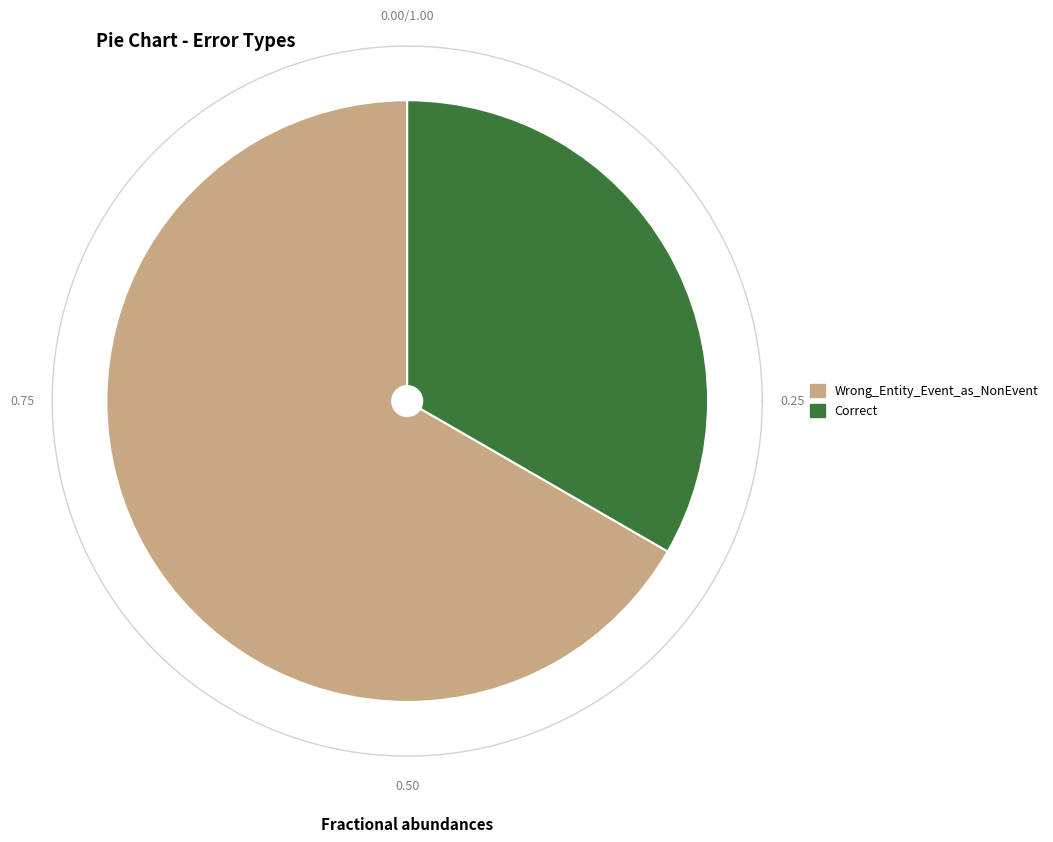

True or false: Correct accounts for 47% of the total.

False